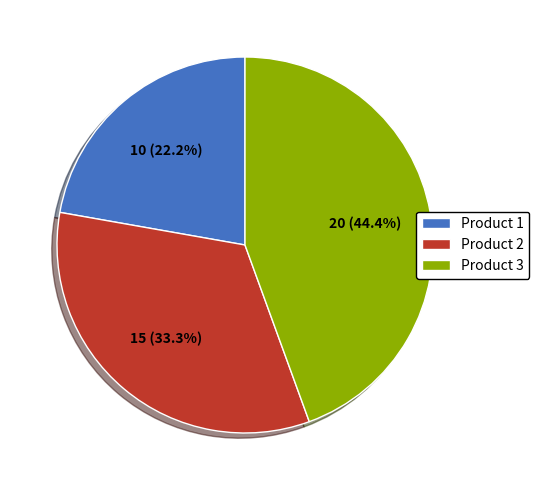

How many slices are in this pie chart?

3